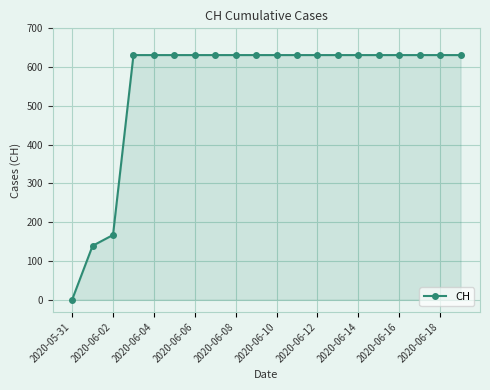

Does the chart display data point markers on the line(s)?

Yes